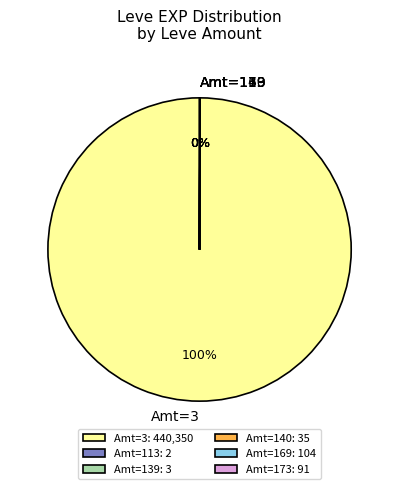

To the nearest percent, what is the average slice percentage?

17%